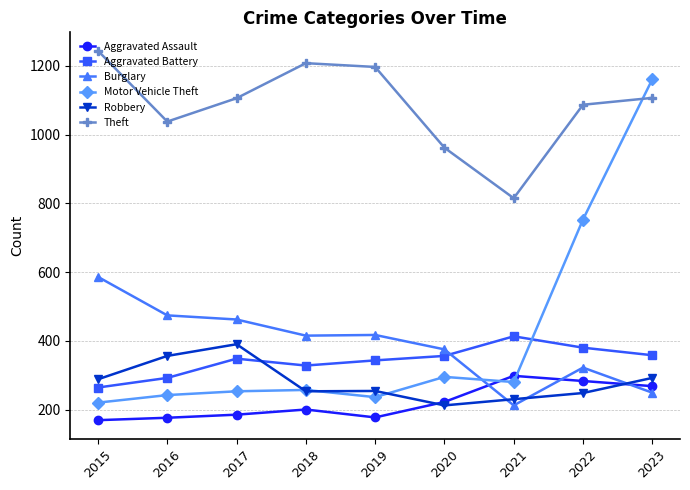

Which series has the widest spread of values?

Motor Vehicle Theft